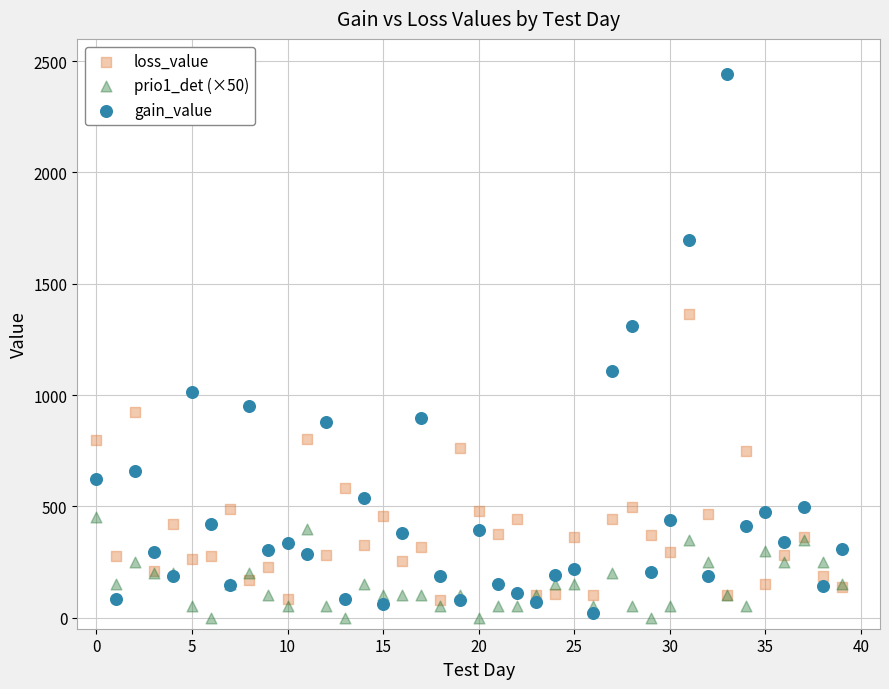

Which series has the widest spread of Y values?

gain_value